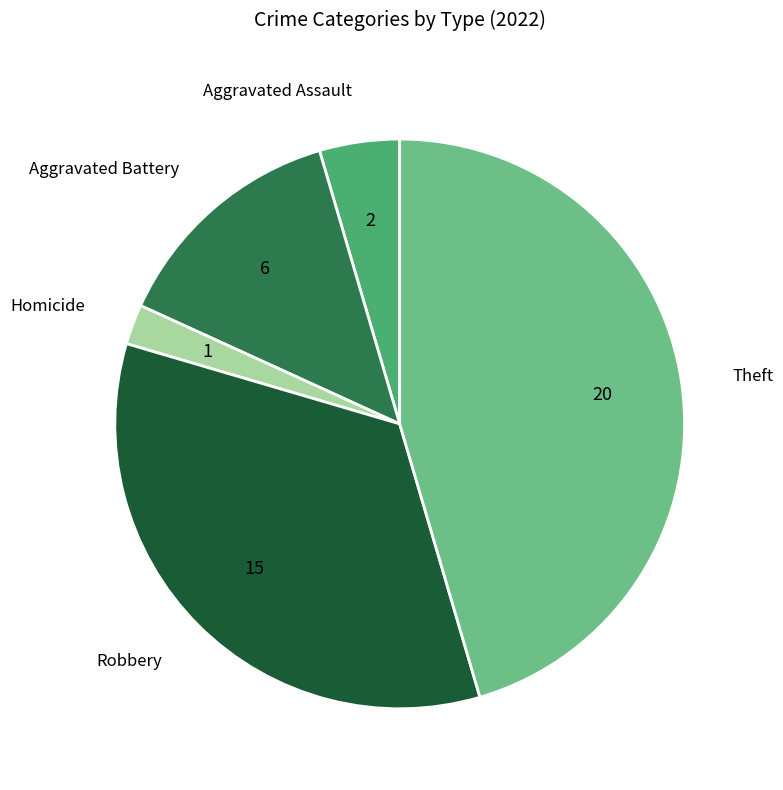

Is there a majority slice in this chart?

No